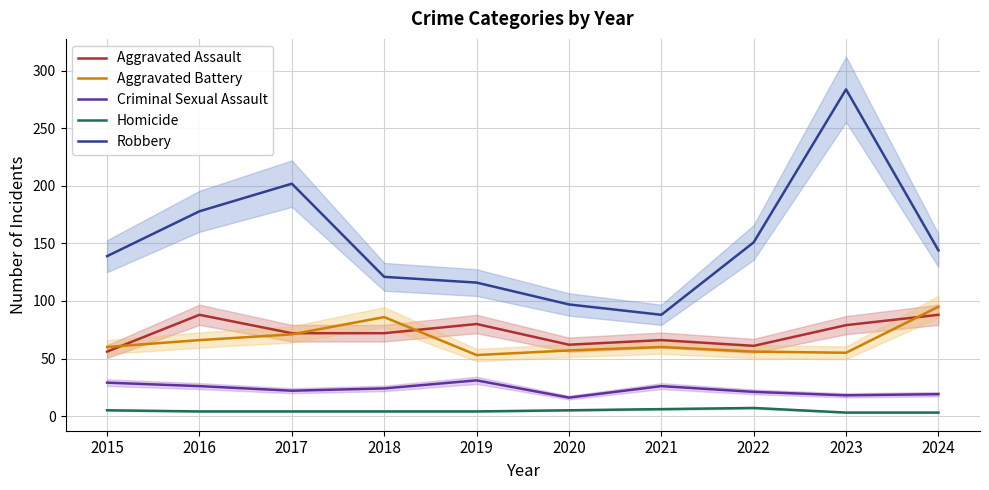

Reading left to right, what are all the values shown in this chart?

Aggravated Assault: 56	88	72	72	80	62	66	61	79	88
Aggravated Battery: 60	66	71	86	53	57	60	56	55	95
Criminal Sexual Assault: 29	26	22	24	31	16	26	21	18	19
Homicide: 5	4	4	4	4	5	6	7	3	3
Robbery: 139	178	202	121	116	97	88	151	284	144